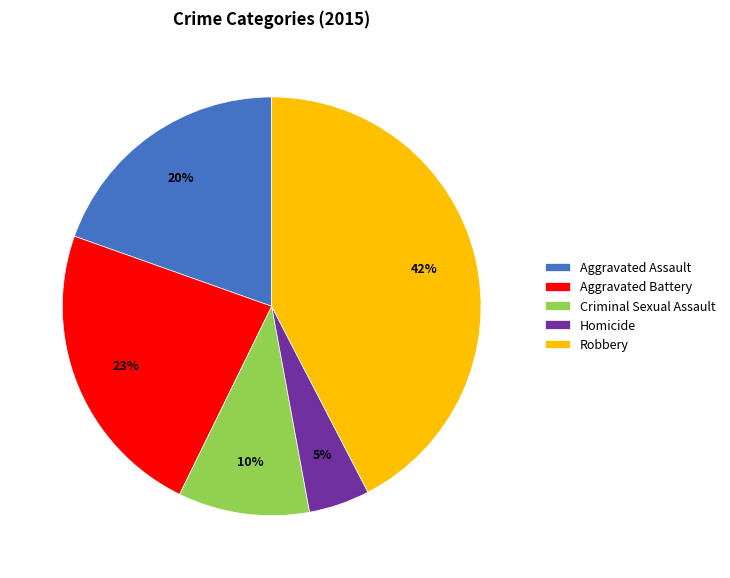

Is Aggravated Assault the majority of the pie?

No